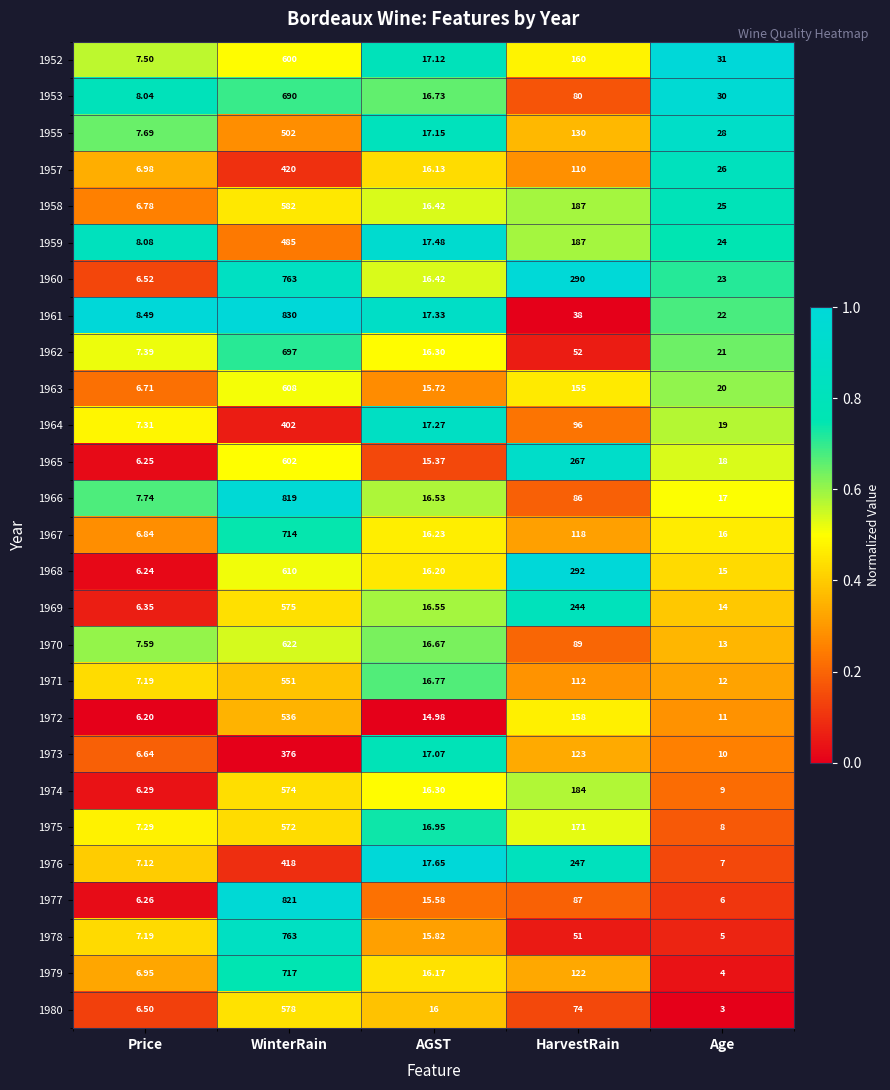

Where is 1965 nearest to the value 304?

HarvestRain